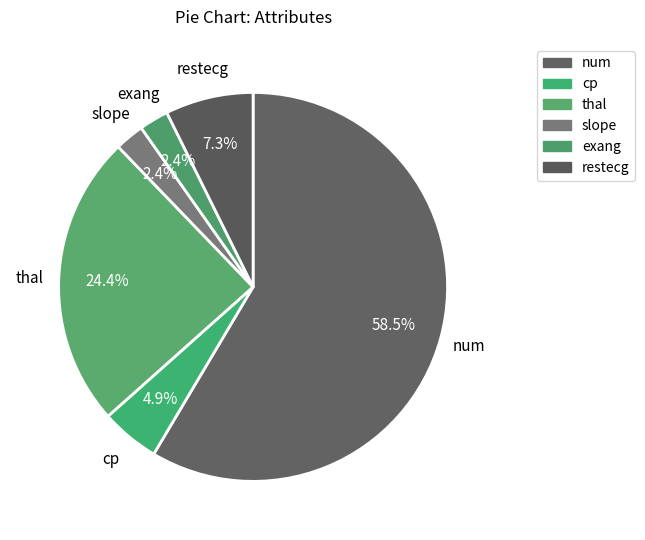

Count the number of slices in the pie.

6